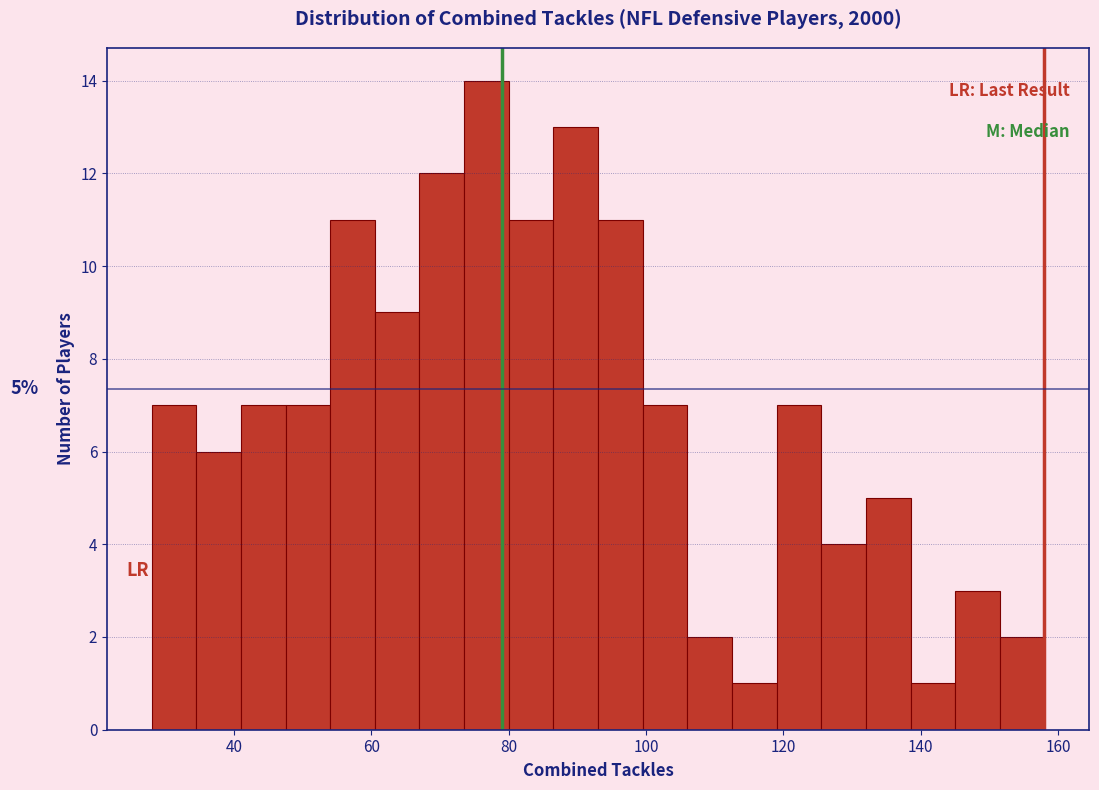

Around what value on the x-axis is the tallest bar? Give the approximate position of its centre, as read against the axis.

76